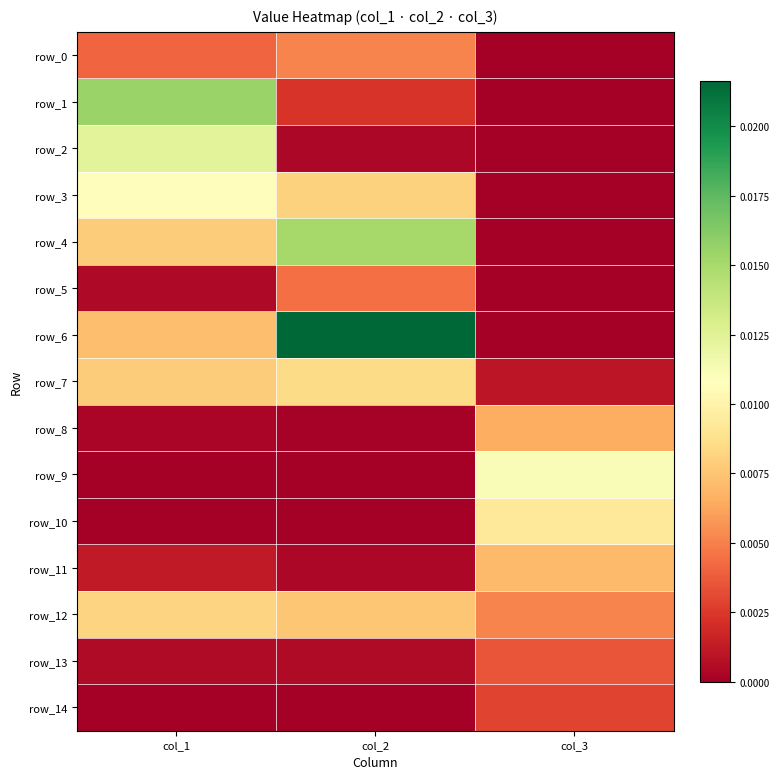

Which series has the largest range (max minus min)?

row_6